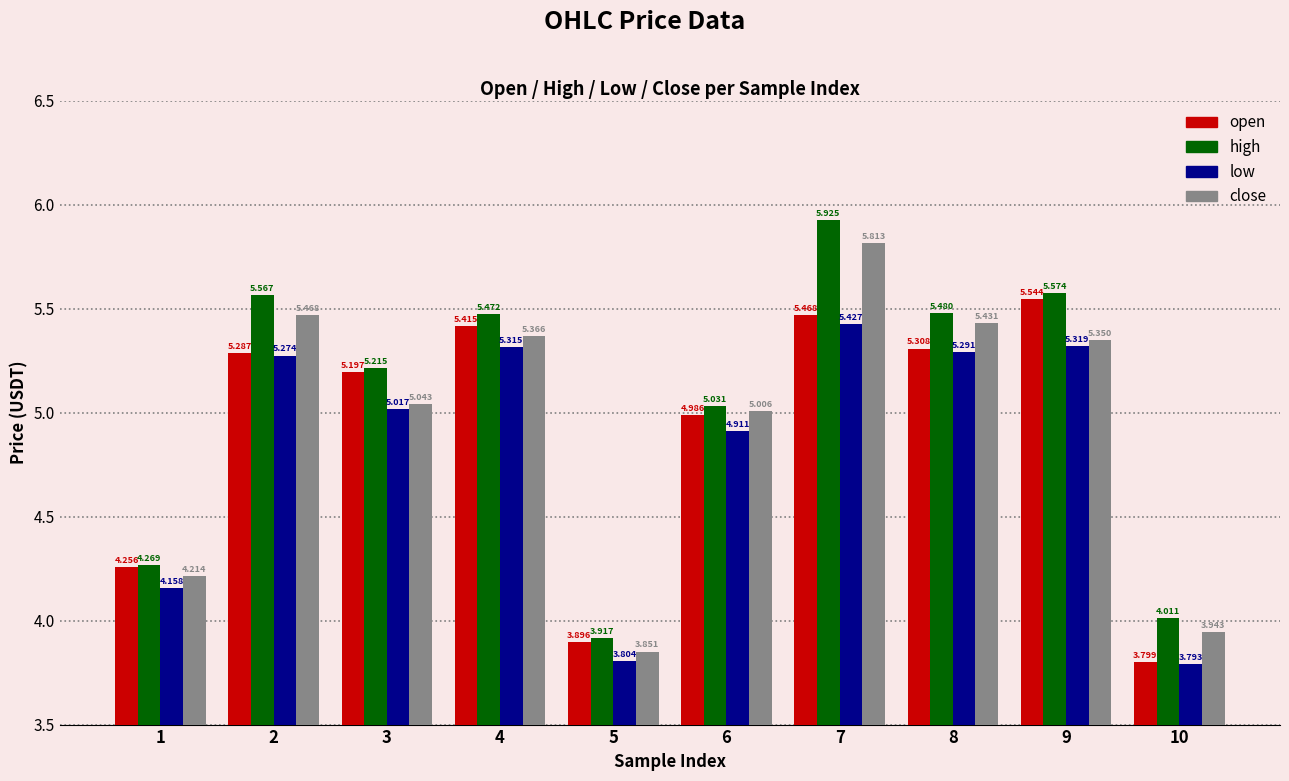

What is the value of the close bar at the 7th from the left?

5.8